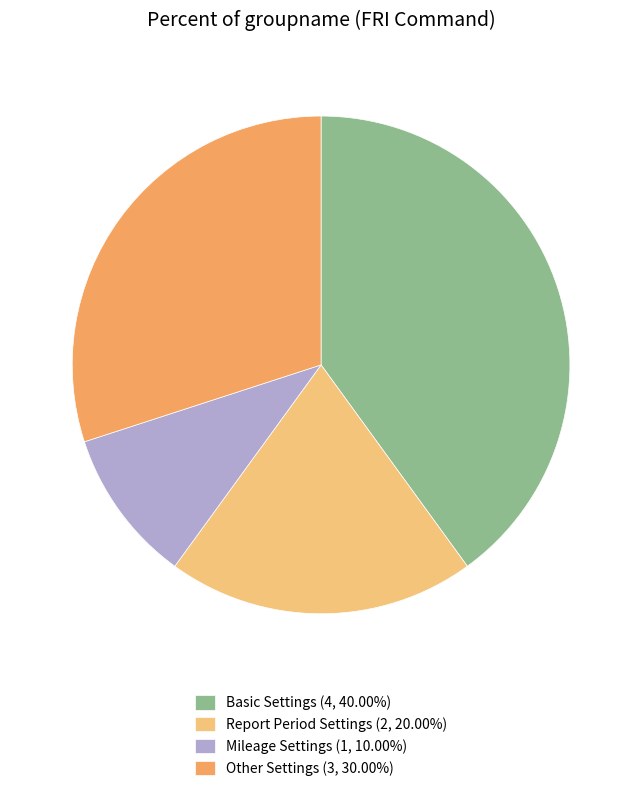

Approximately how many times larger is the value at Mileage Settings (1, 10.00%) compared to Report Period Settings (2, 20.00%)?

0.5